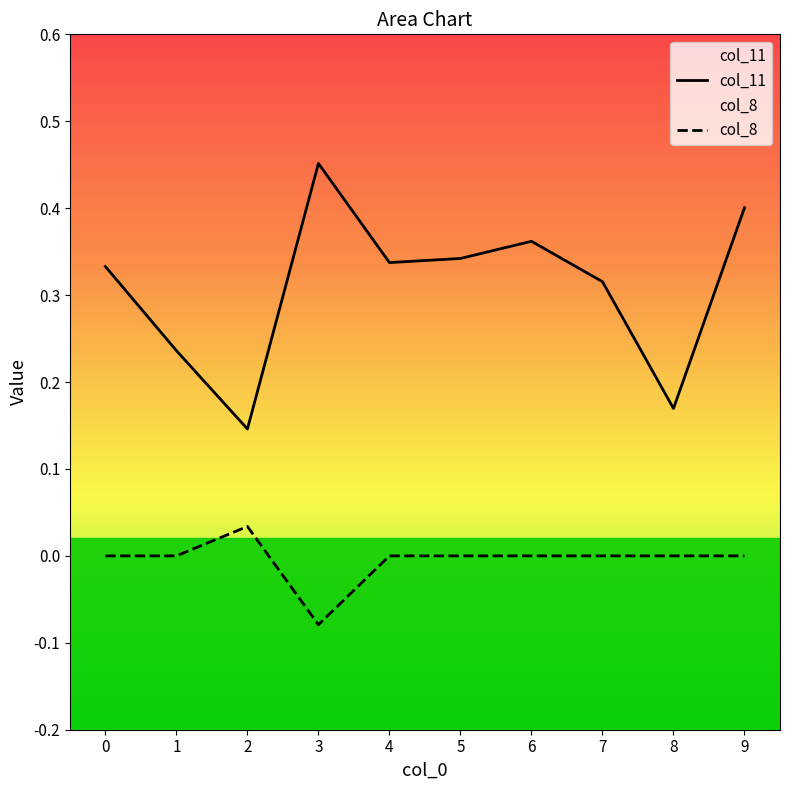

List the series in order of their overall mean, lowest first.

col_8, col_11